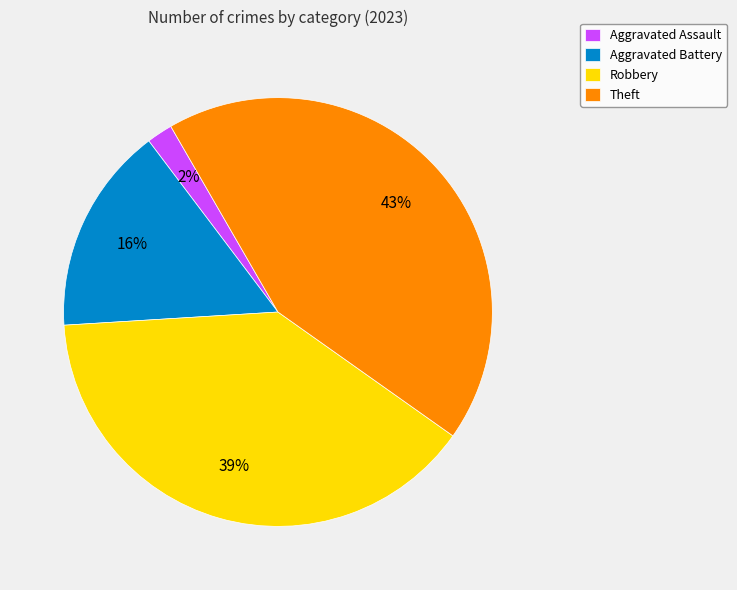

Which slice is the largest?

Theft